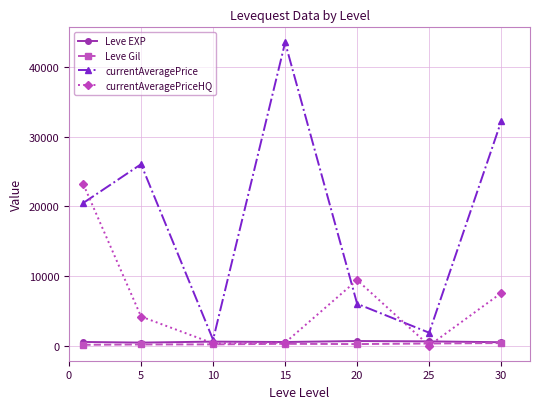

What is the value of the currentAveragePrice point at the 2nd from the left?

26074.3